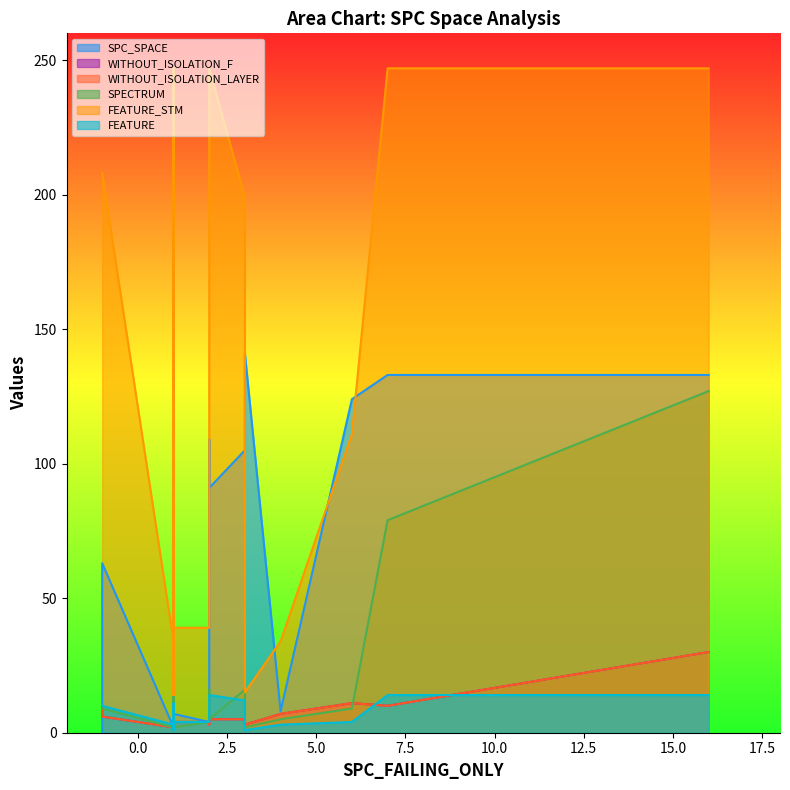

At which category does WITHOUT_ISOLATION_F reach its first local valley?

1